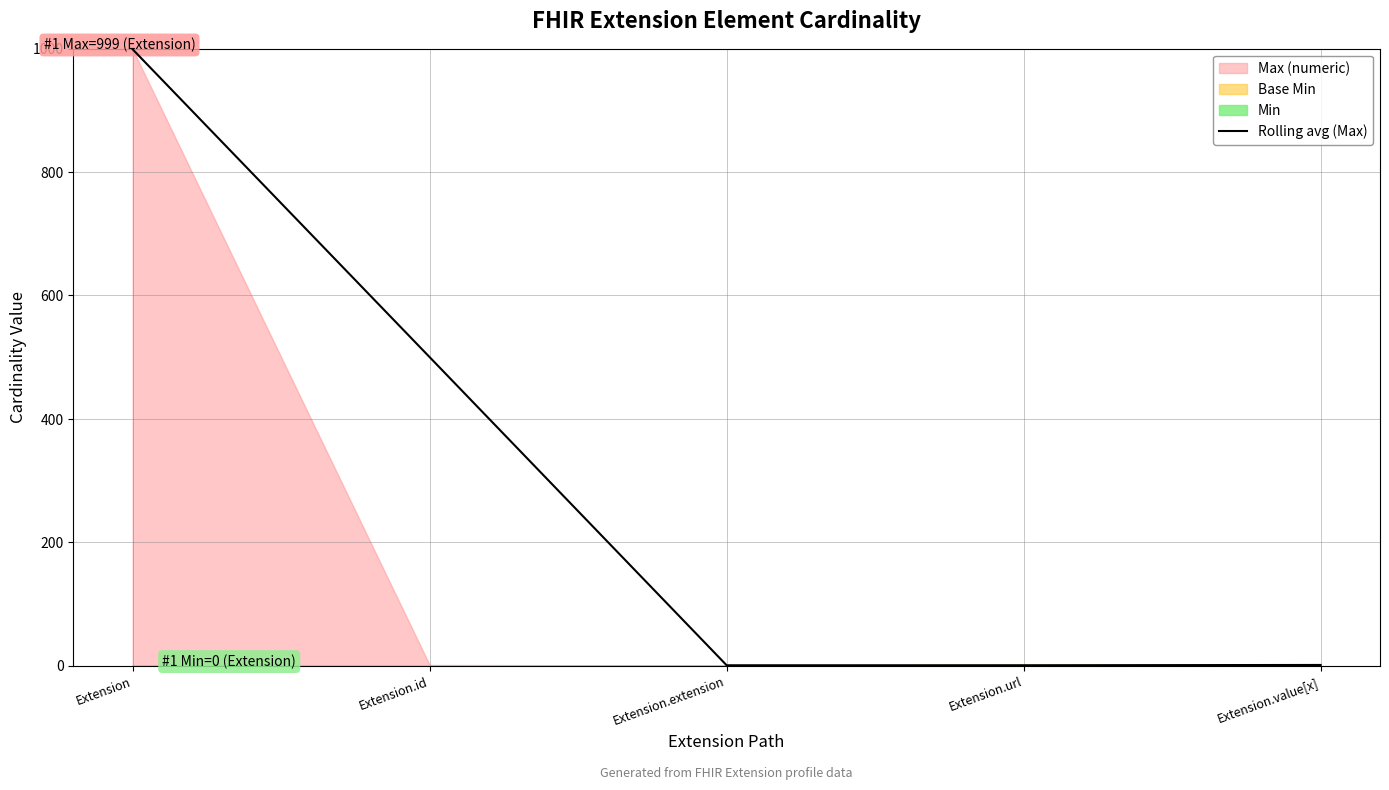

Between Extension.url and Extension, which is larger?

Extension